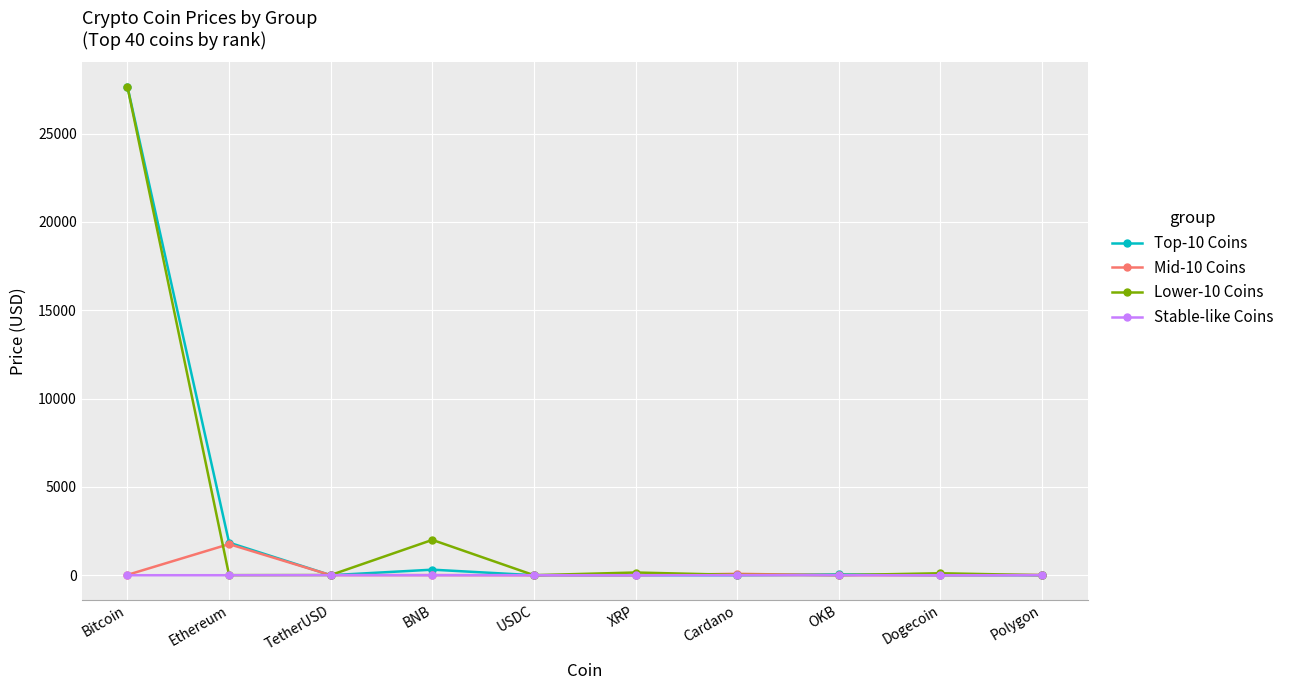

True or false: Stable-like Coins has more than 0 points higher than both neighbors.

True